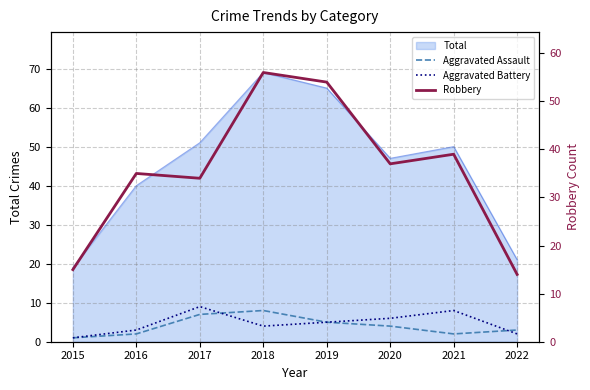

Rank the series at 2015 from lowest to highest value.

Aggravated Assault, Aggravated Battery, Robbery